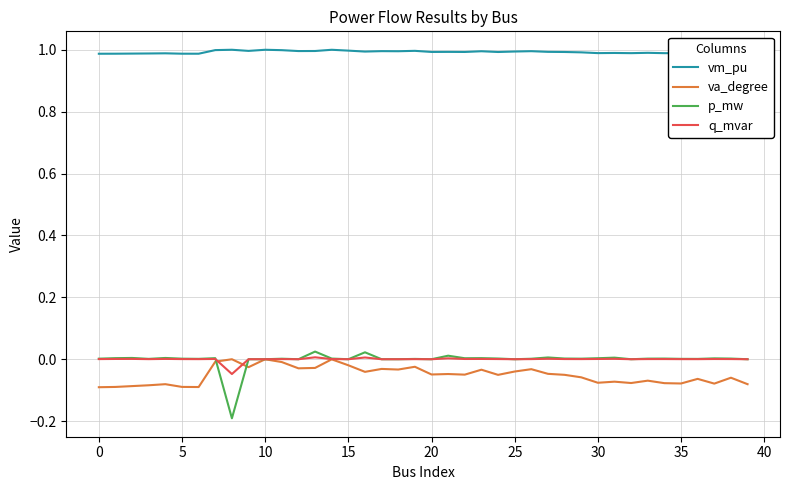

Which series has the largest range (max minus min)?

p_mw